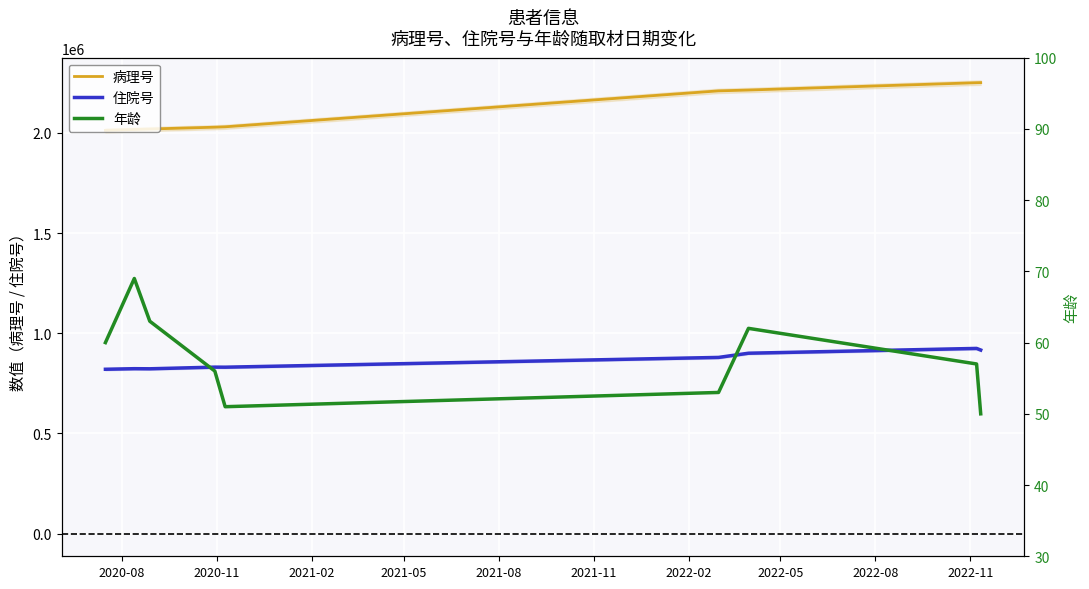

Reading left to right, list all the values displayed in this chart.

病理号: 2012554	2016835	2019220	2028225	2030139	2209559	2213629	2250213	2250769
住院号: 820229	823113	822579	830871	830563	879316	900289	924244	916207
年龄: 60	69	63	56	51	53	62	57	50